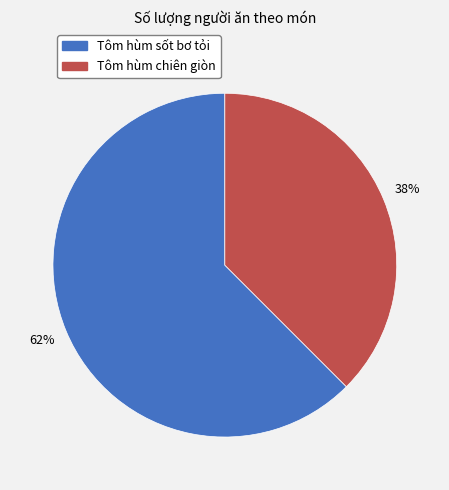

Which category has the smallest portion of the pie?

Tôm hùm chiên giòn